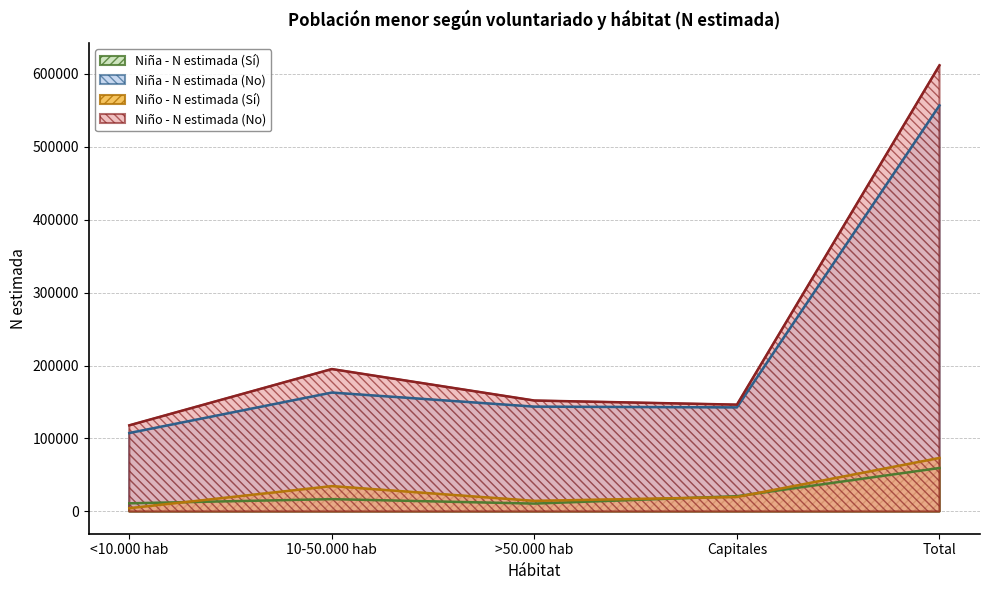

How many categories are shown in the chart?

5